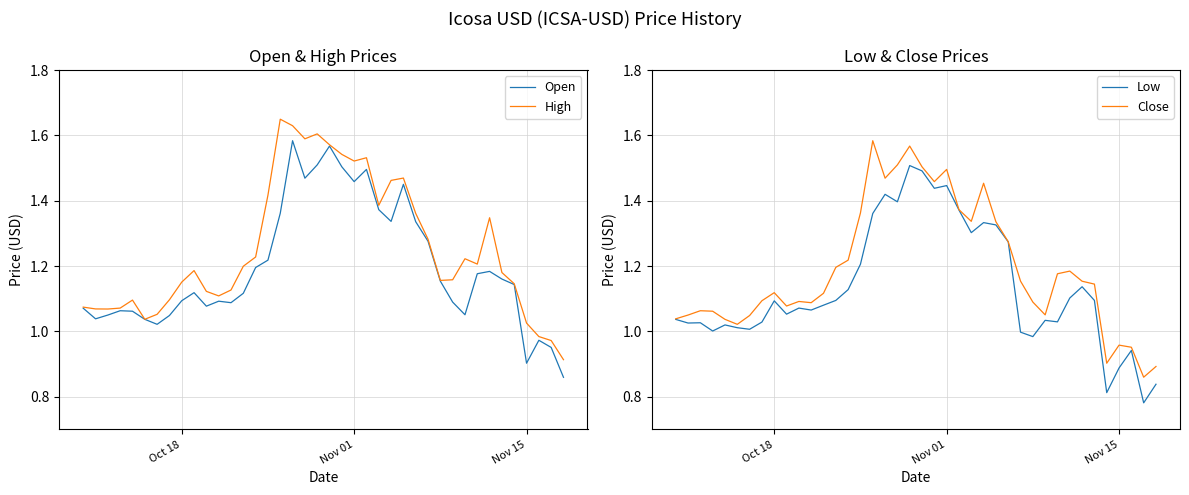

Count the number of categories in the chart.

40